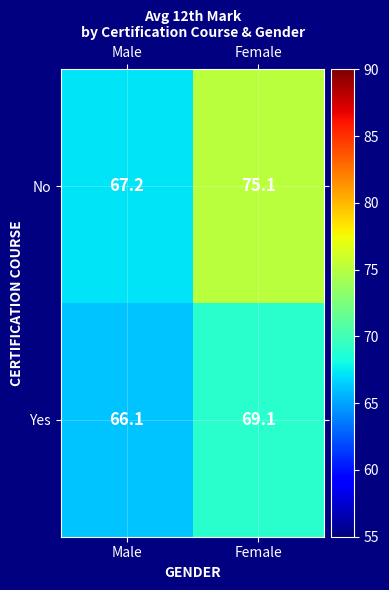

At which label does No first exceed 75?

Female